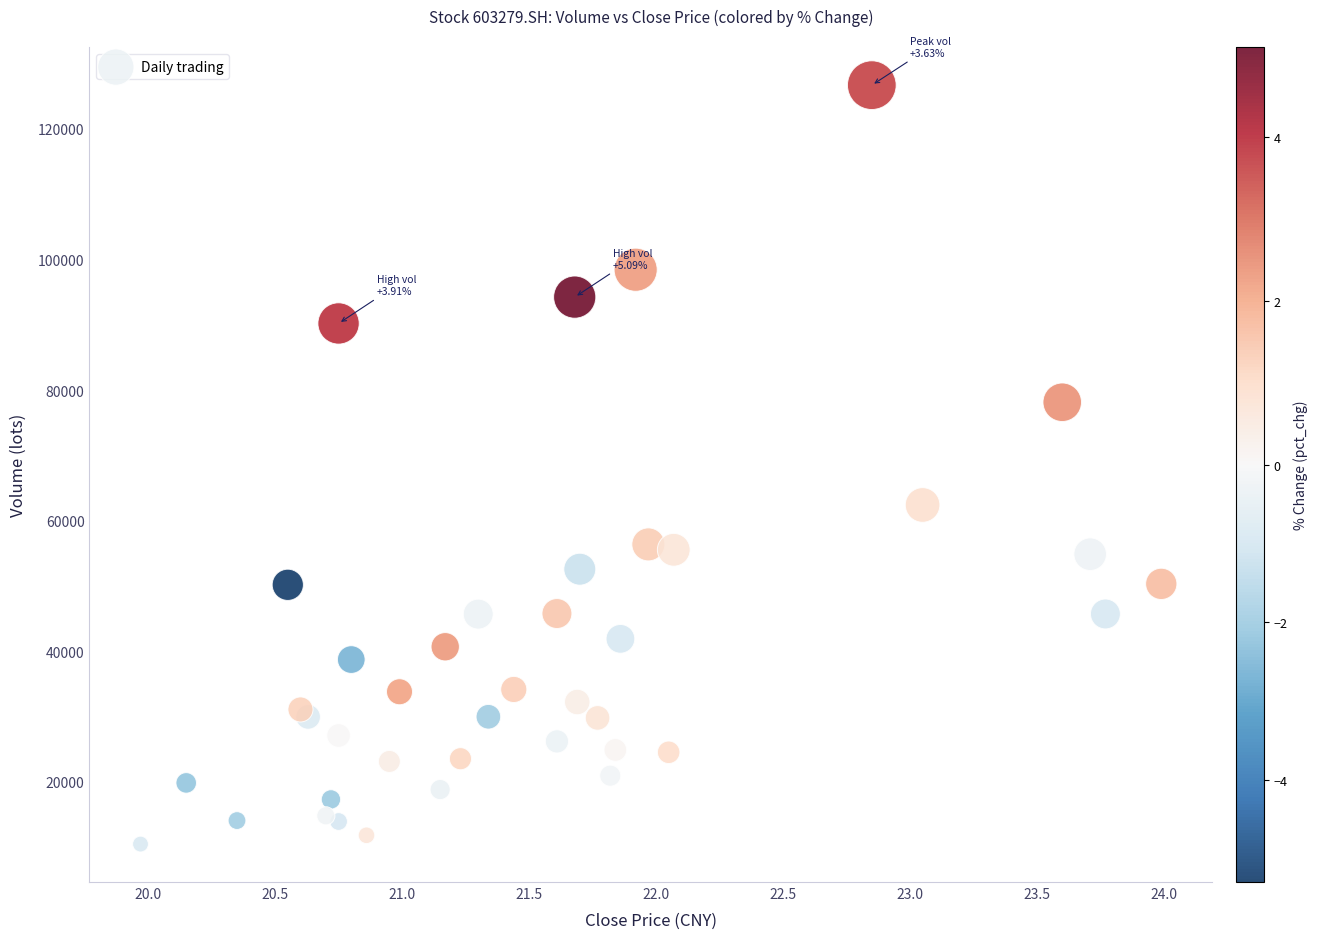

What Y value in the scatter plot is closest to 68584?

62407.3